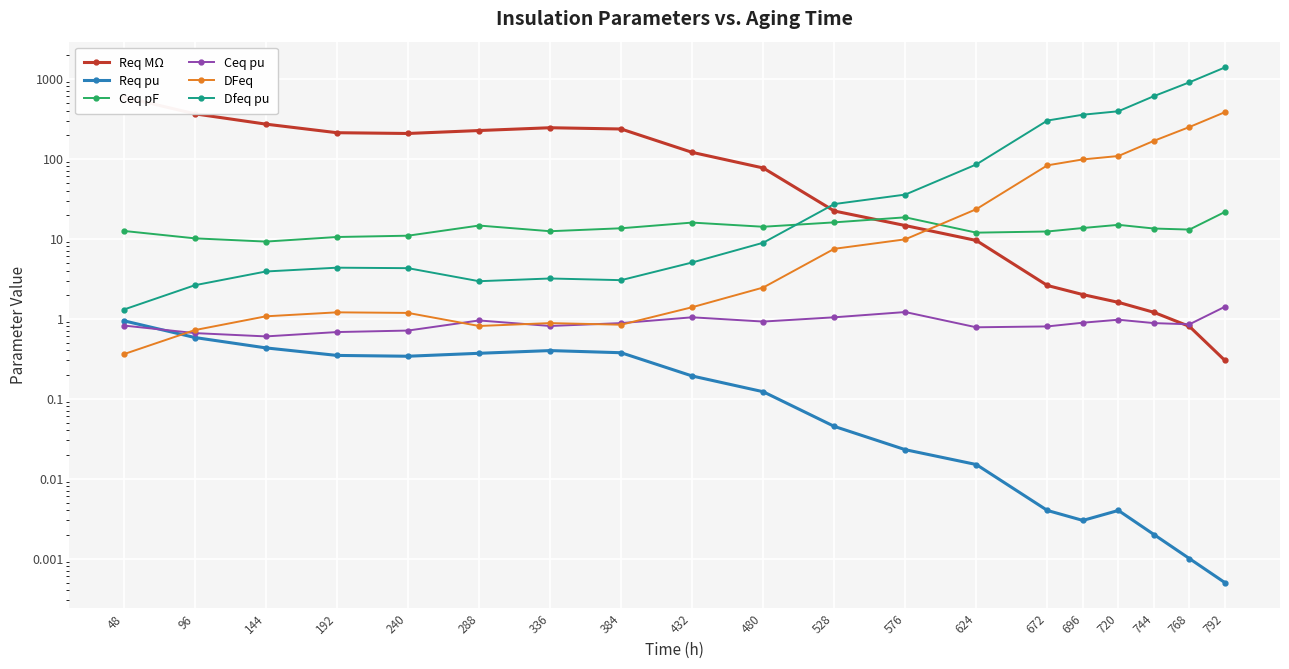

Where is Req pu nearest to the value 0?

792